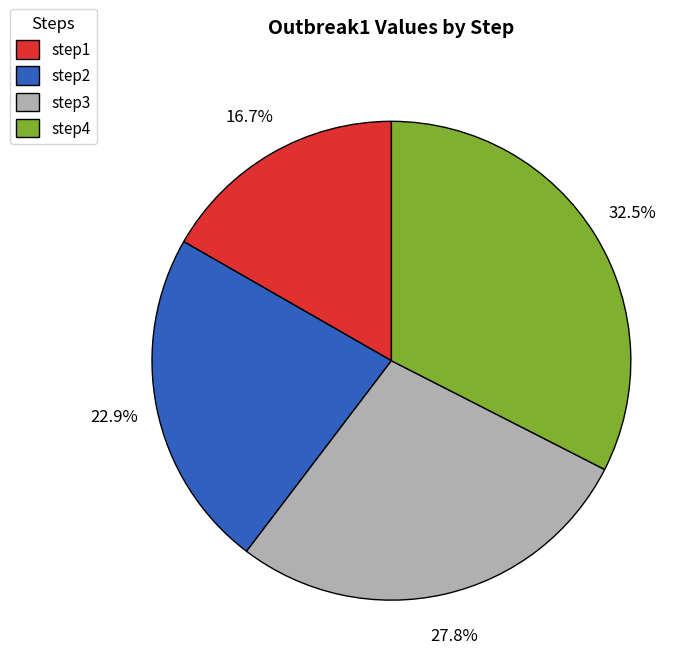

Is it true that step2 is 23% of the pie?

True